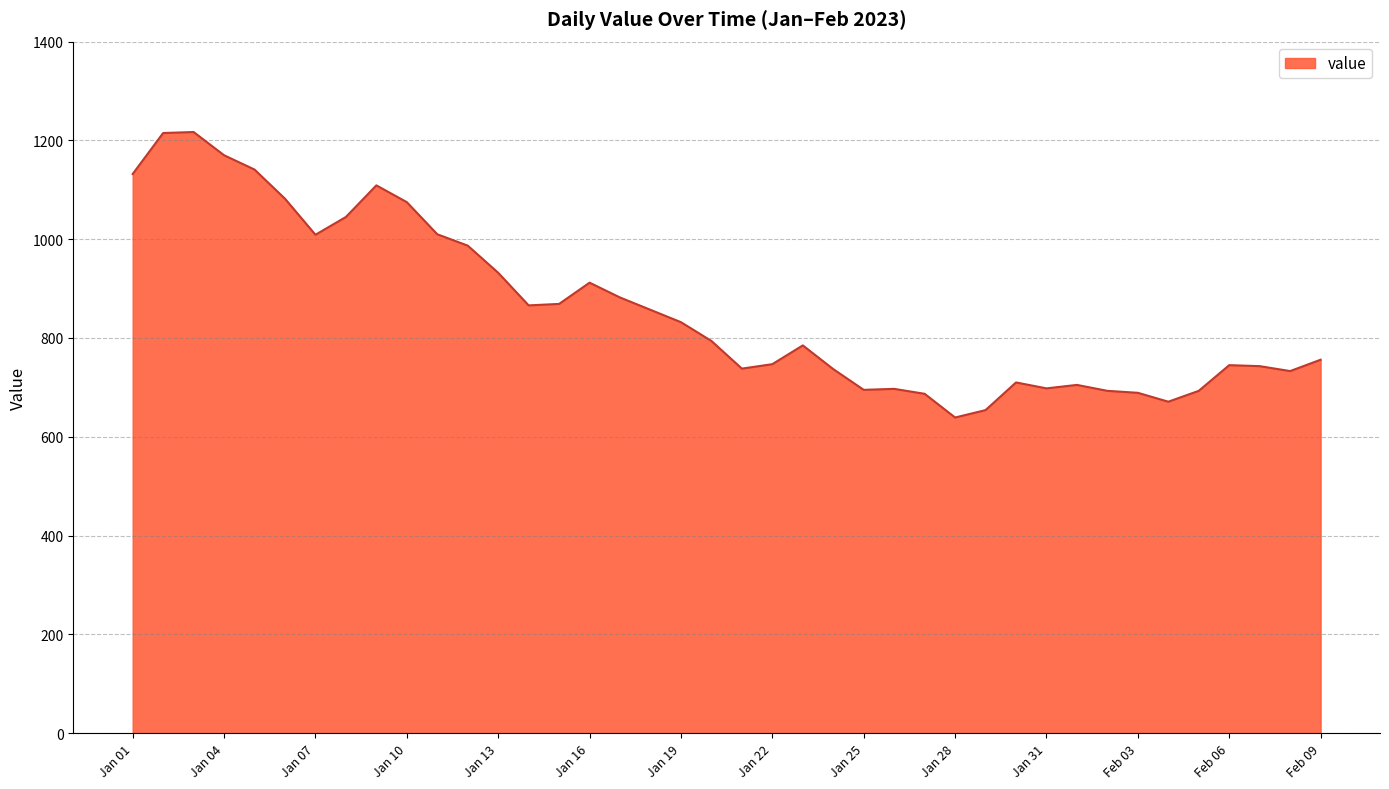

What is the maximum value shown in the chart?

1217